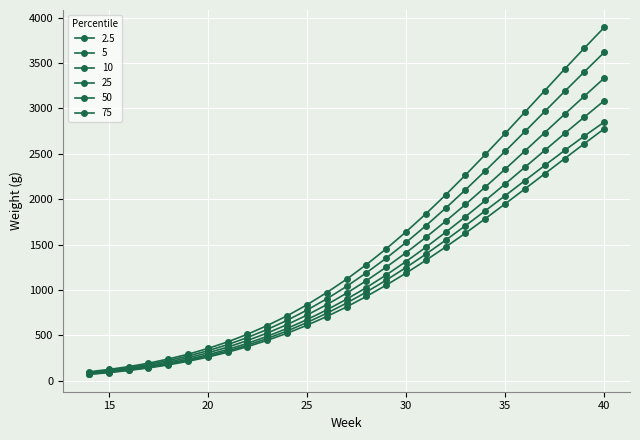

Count the number of categories in the chart.

27